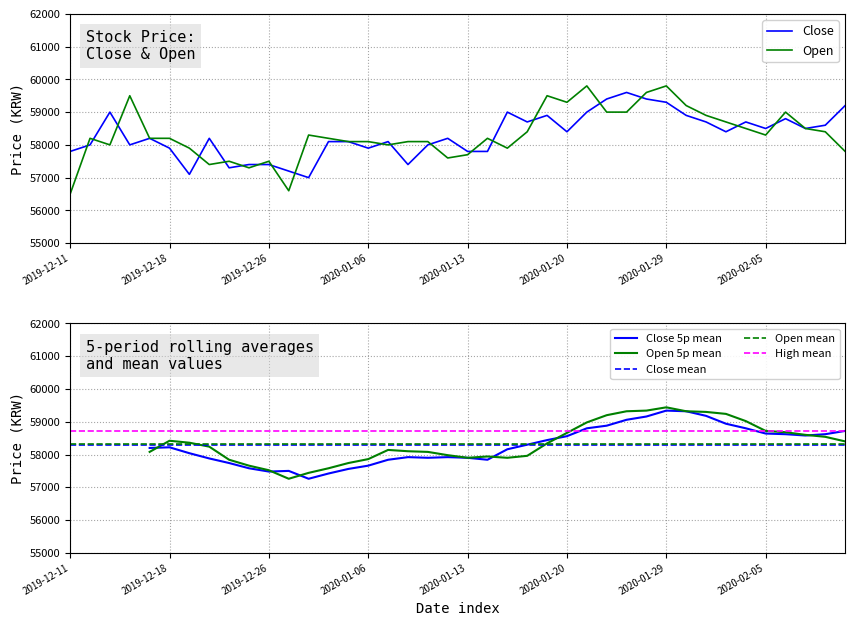

How many categories are shown in the chart?

40